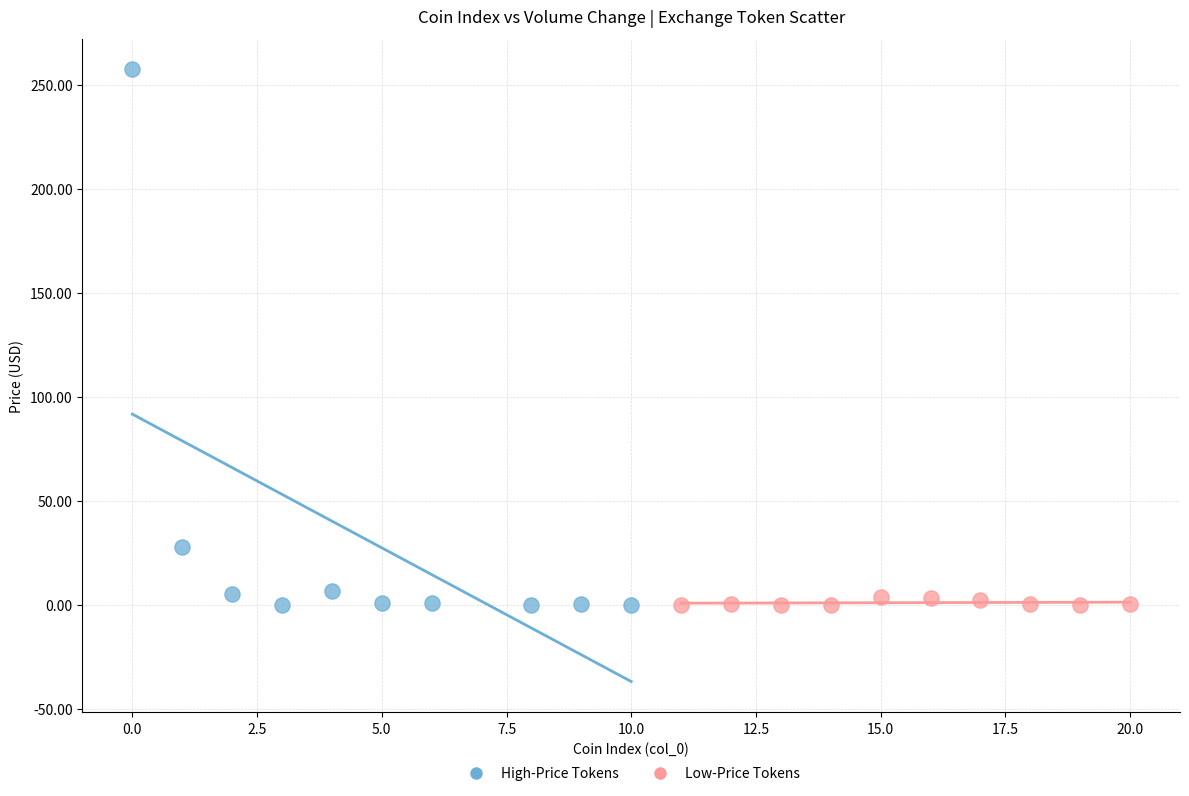

Which series contains the highest Y value?

High-Price Tokens